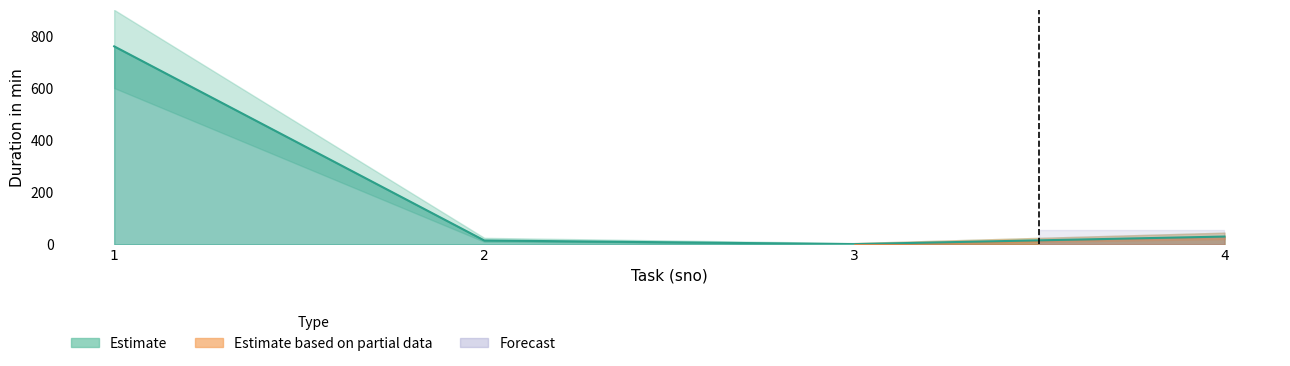

What is the change in value from 3 to 4?

+29